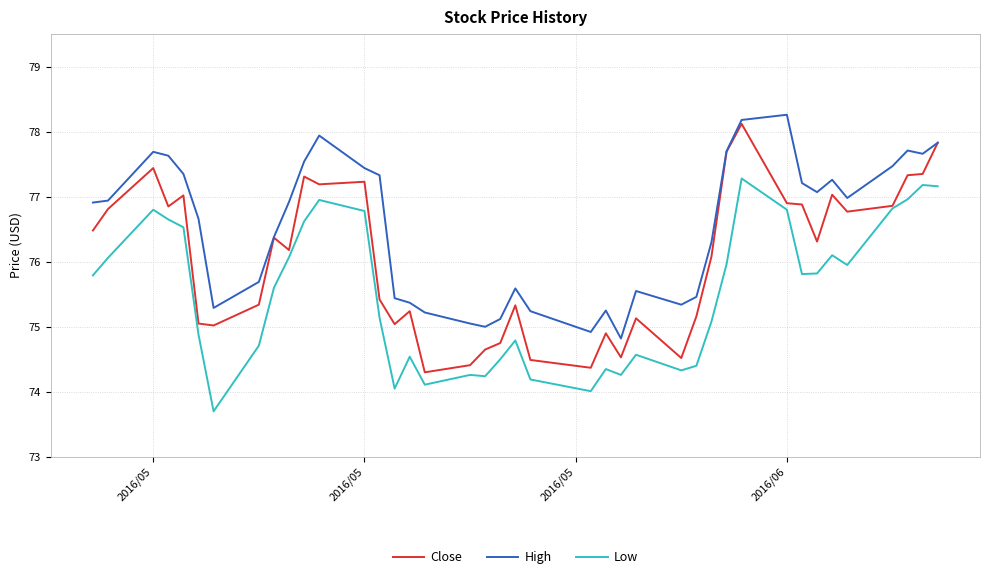

True or false: Low and High cross at least once.

False